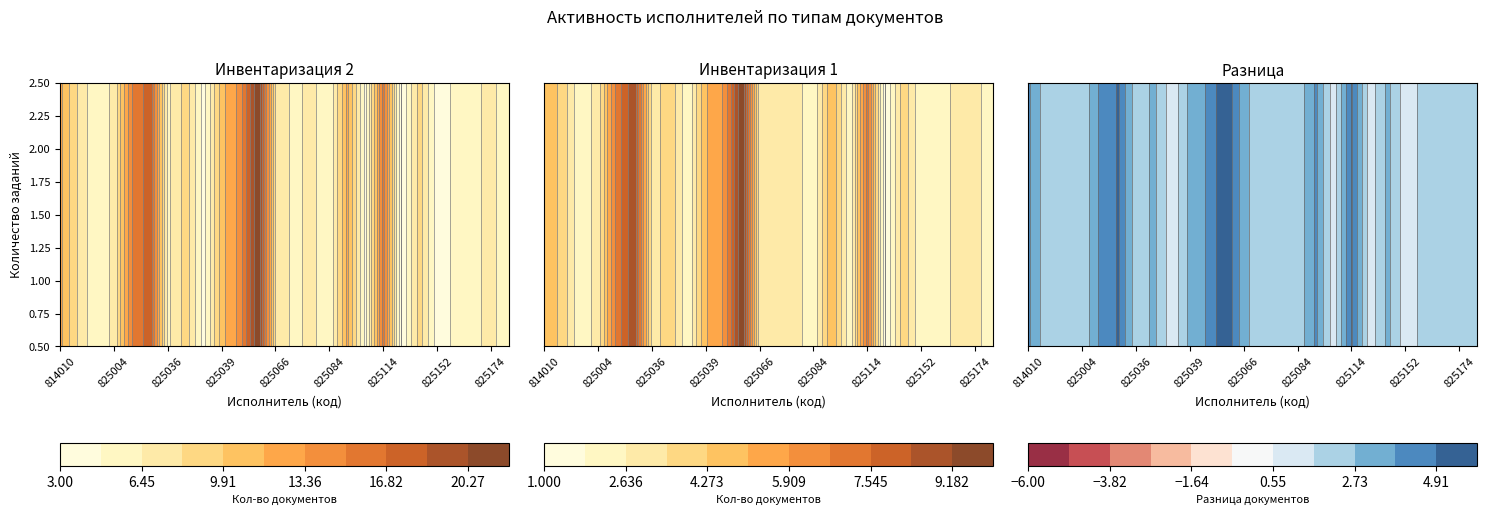

What is the sum of the Инвентаризация 1 values at 814010 and 825114?

12